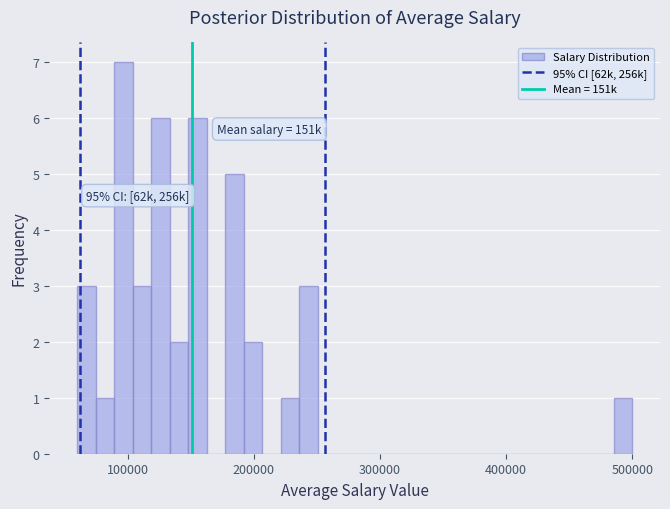

Around what value on the x-axis is the tallest bar? Give the approximate position of its centre, as read against the axis.

100000